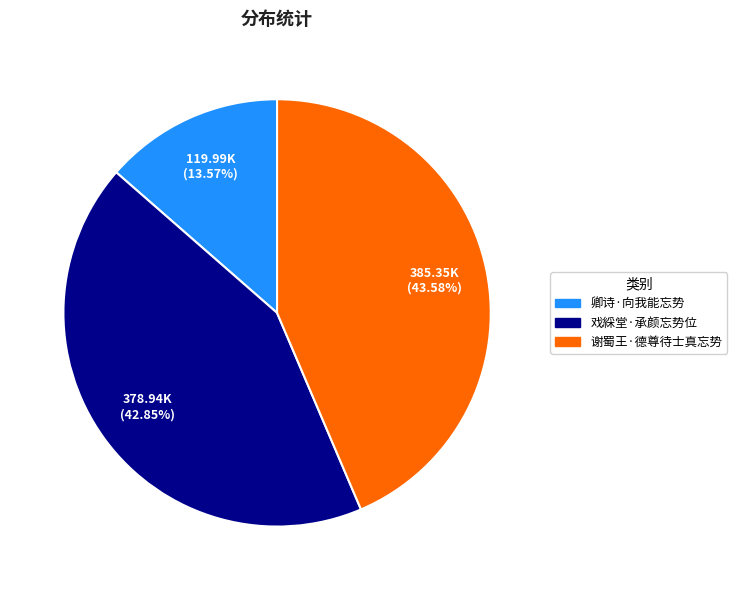

What percentage is the 卿诗·向我能忘势 slice, to the nearest percent?

14%